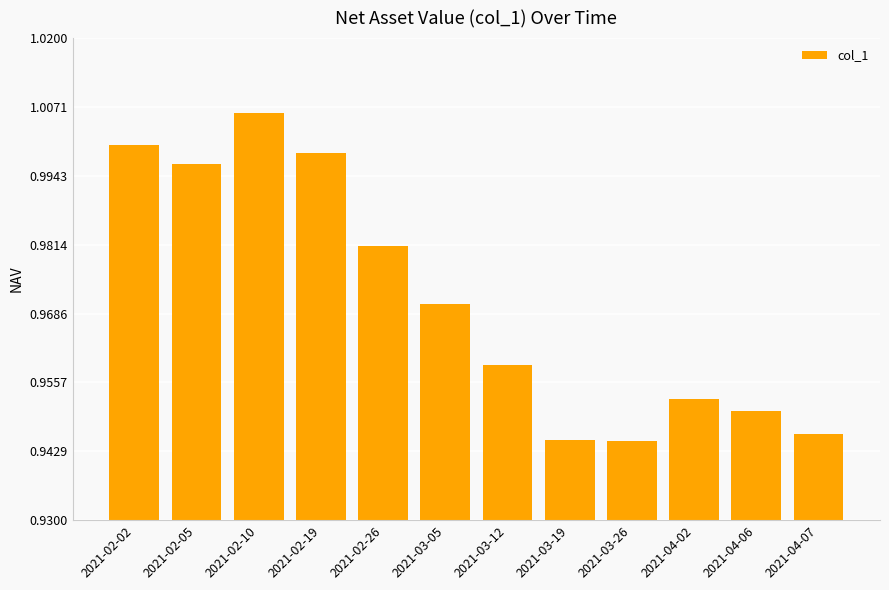

What is the sum of the values at 2021-02-02 and 2021-03-05?

2.0